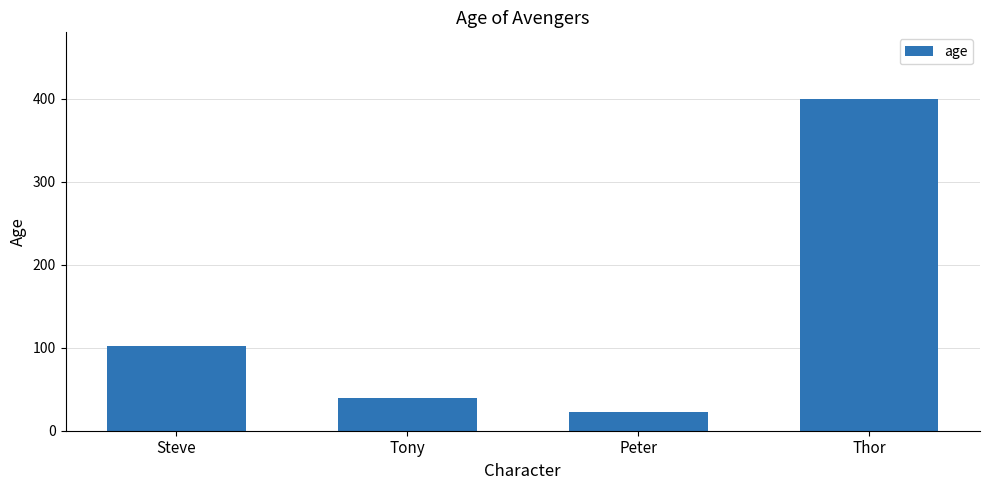

What is the sum of the values at Peter and Steve?

124